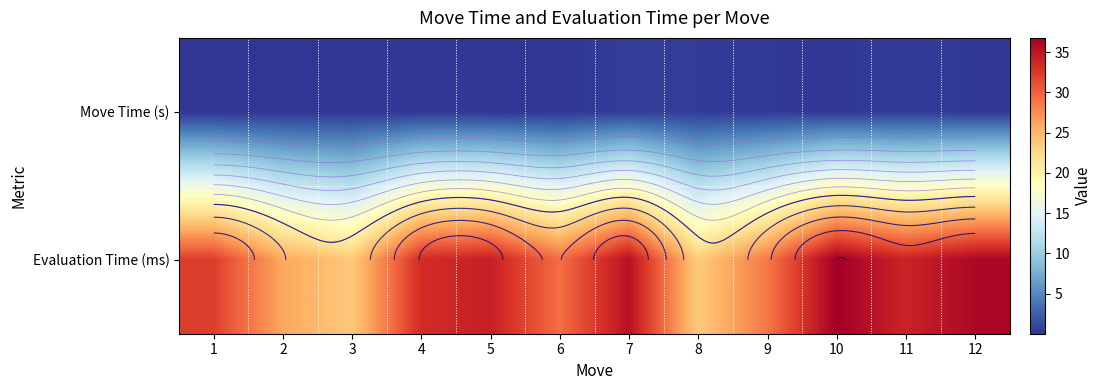

What is the total value across all series at 4?

33.6